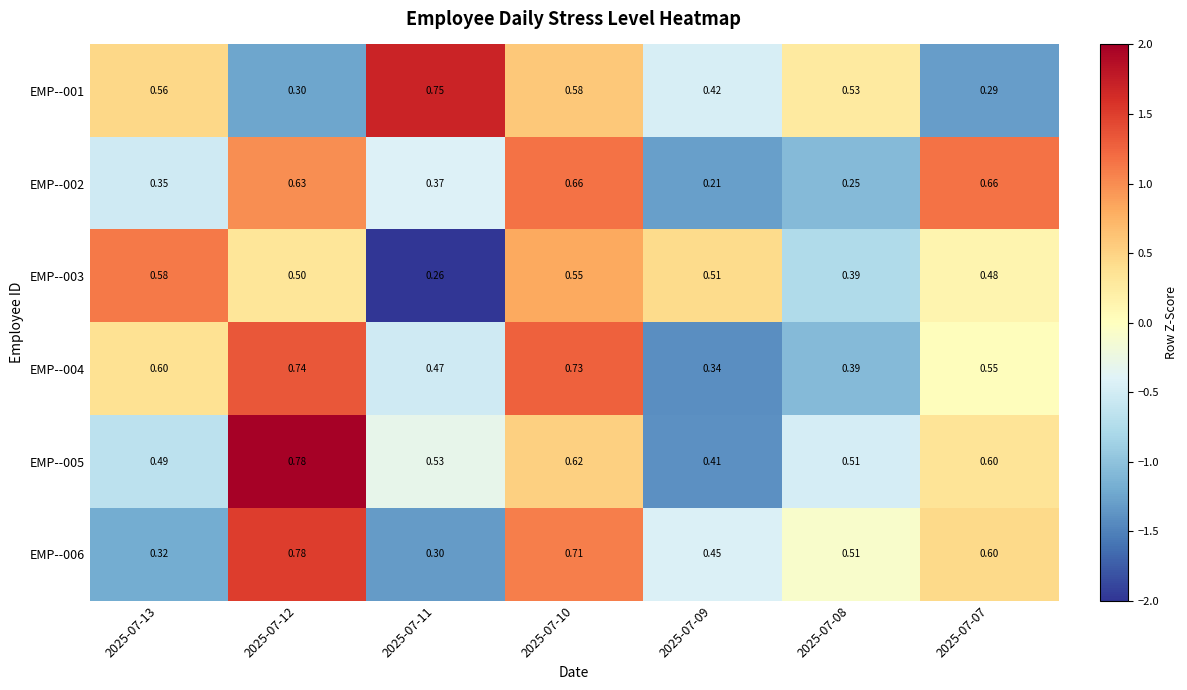

How many data points does each series have?

7